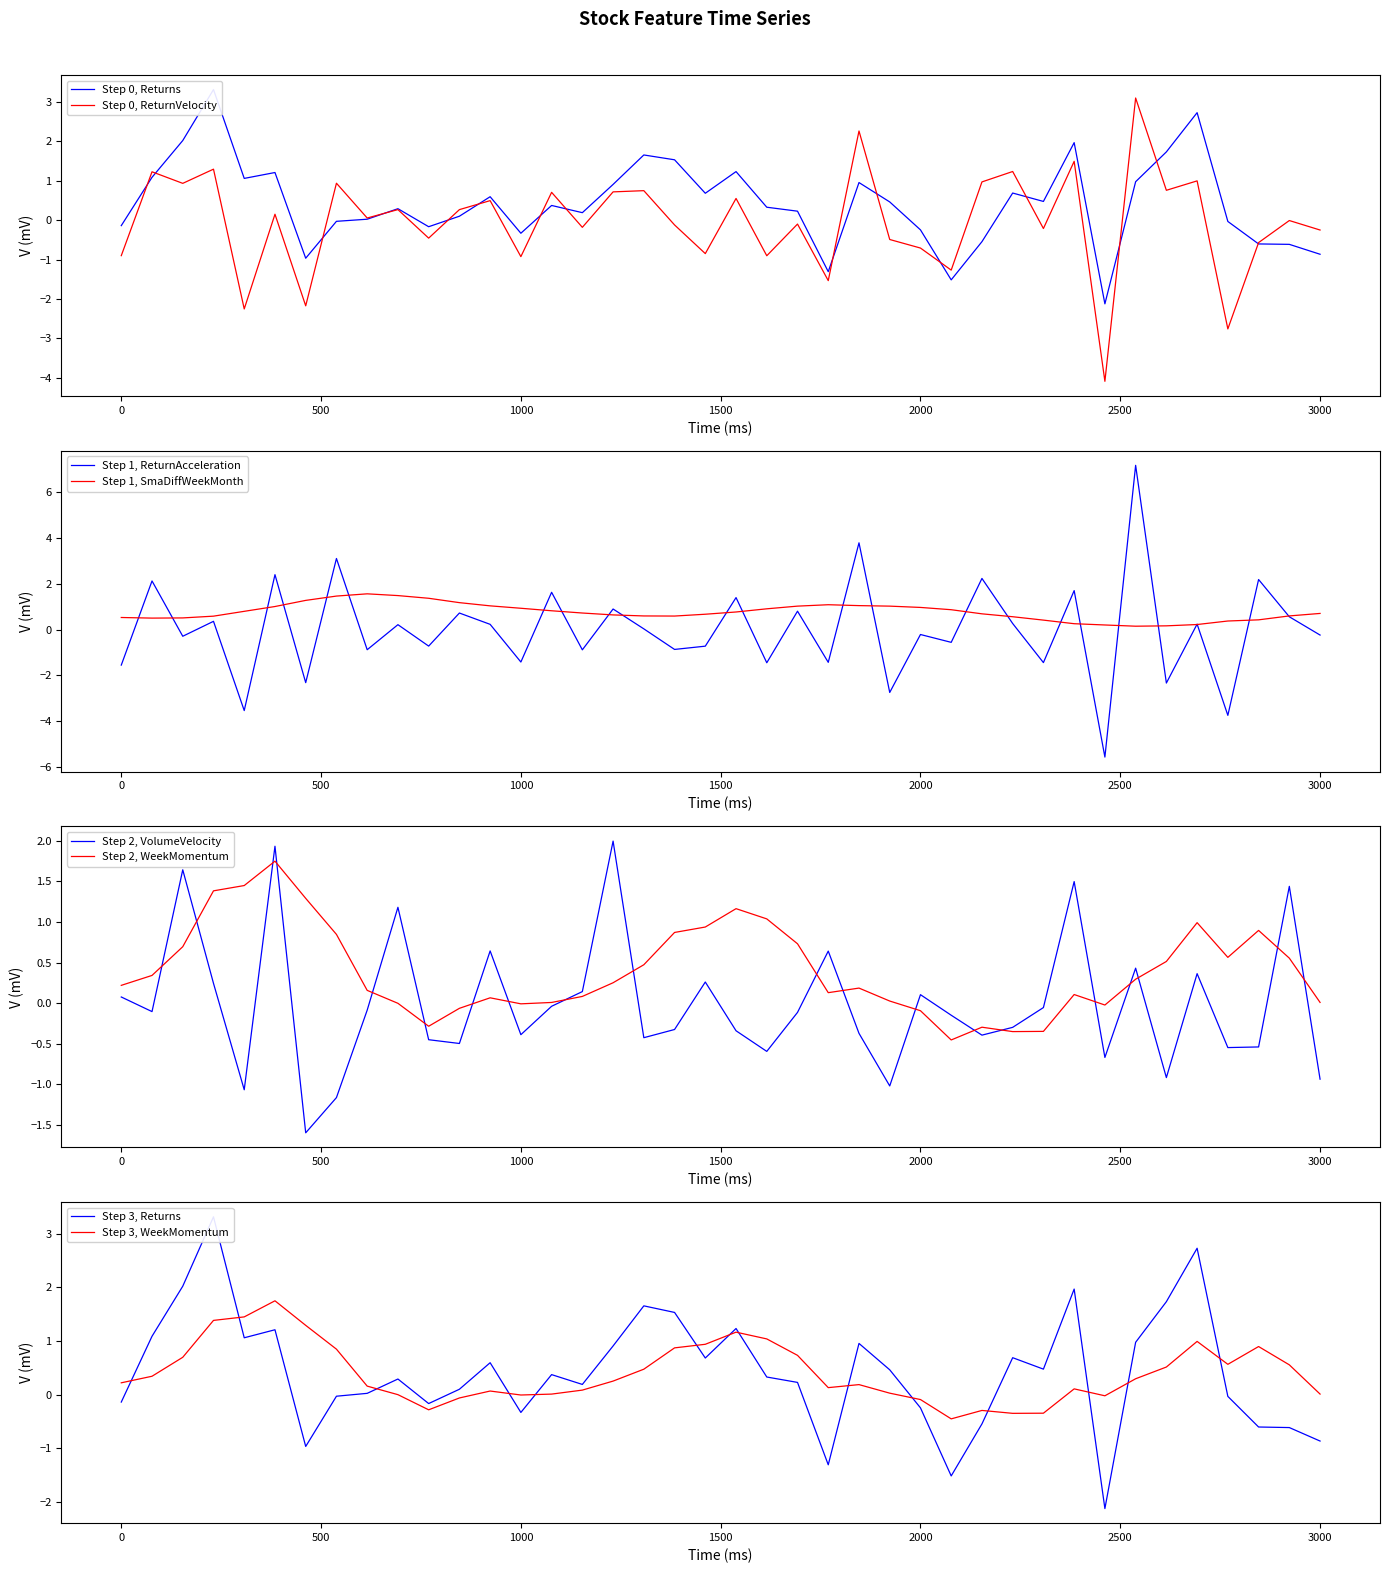

What is the label of the 35th point from the left?

34